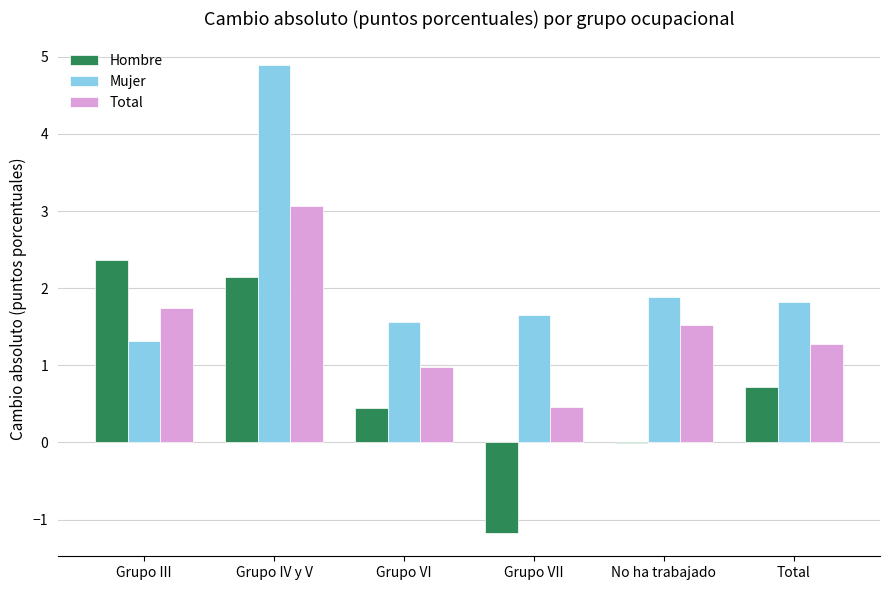

Which category has the highest value in the Hombre series?

Grupo III